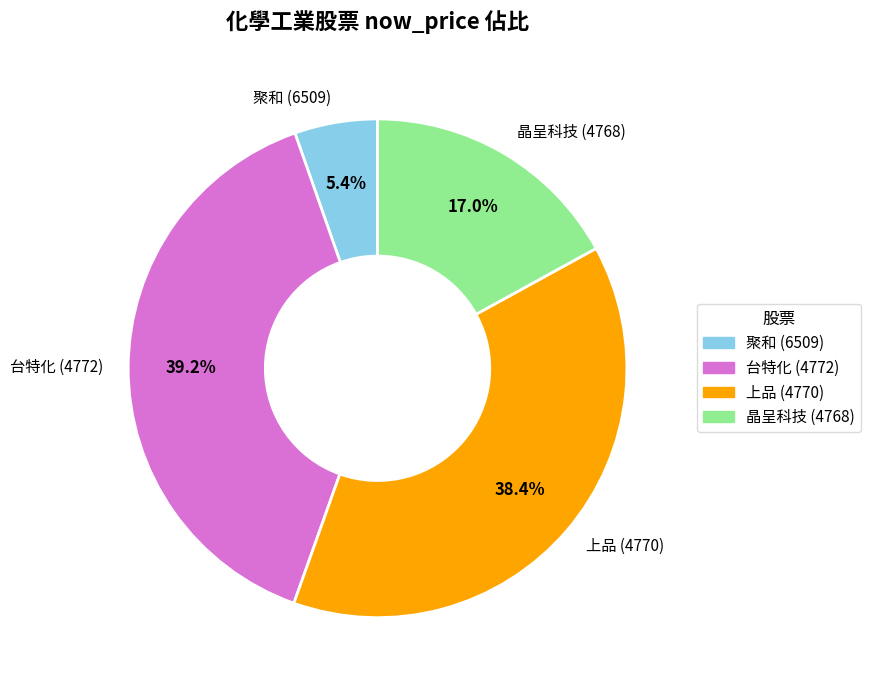

What percentage is NOT represented by 上品 (4770)?

61.6%